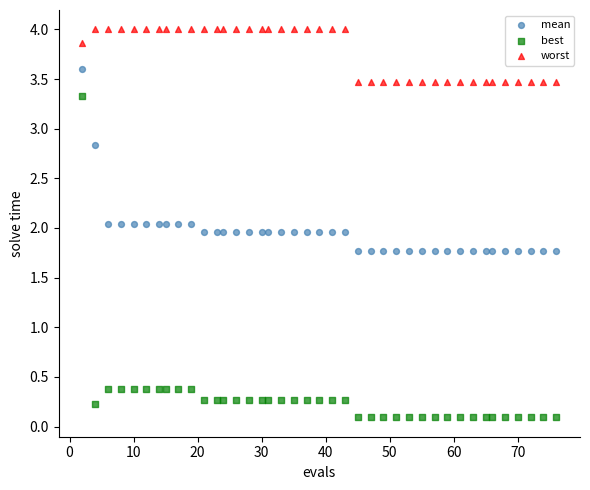

Which series contains the highest Y value?

worst